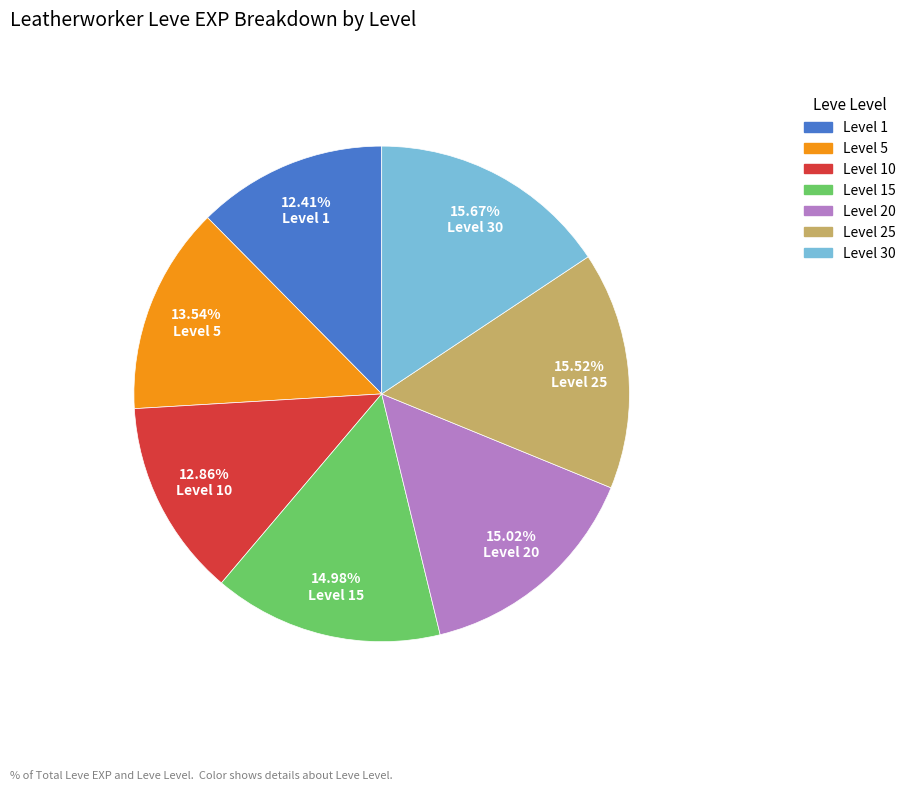

Does any single category account for the majority?

No